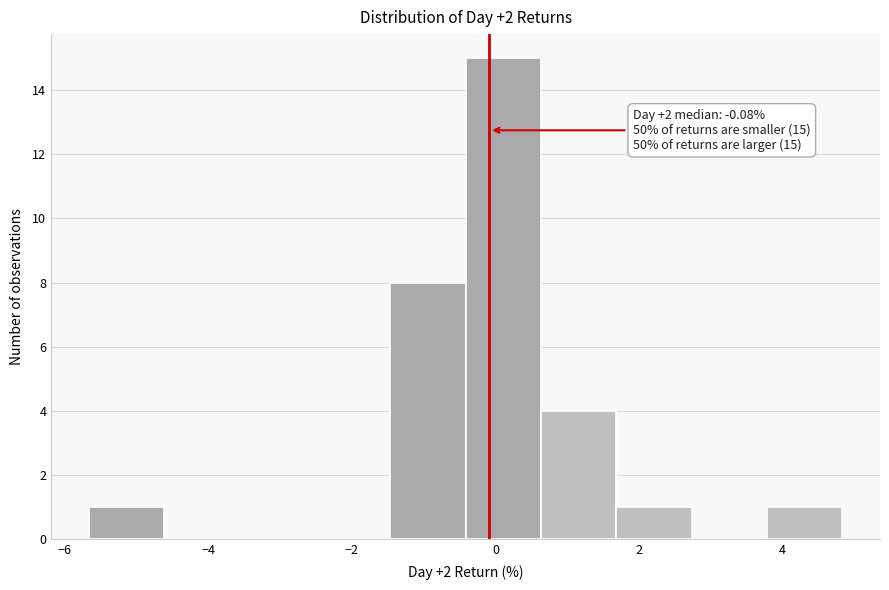

Over which range of the x-axis is the bar tallest?

-0.4 to 0.6